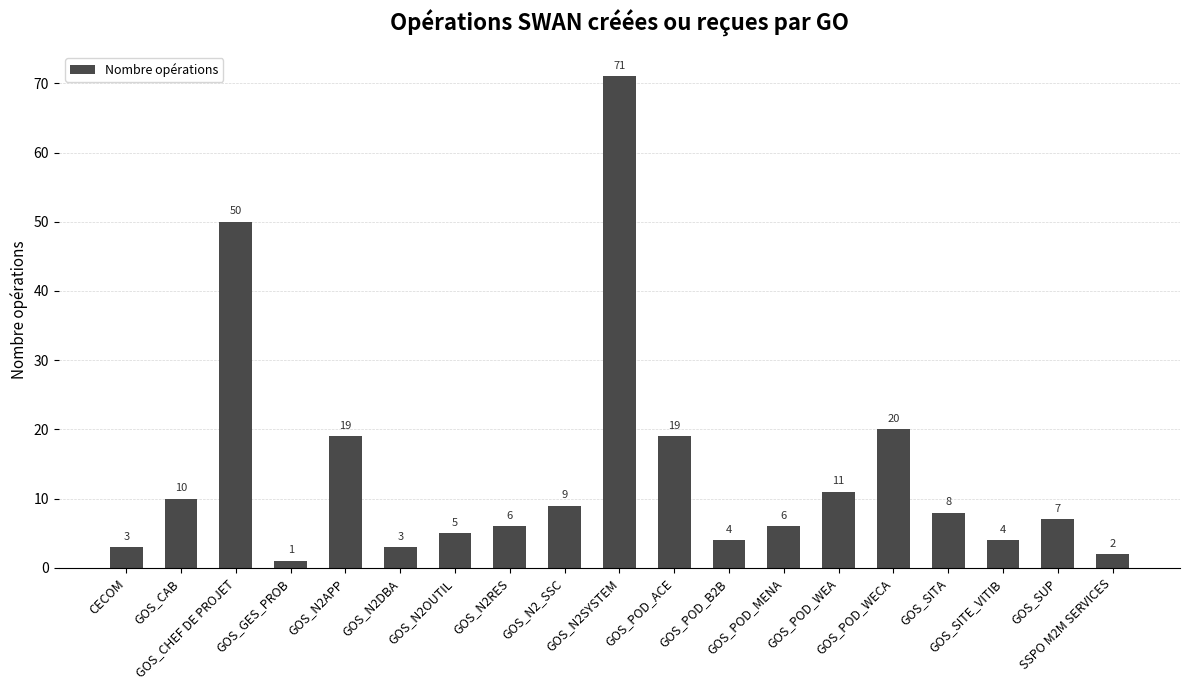

What is the value of the 9th bar from the left?

9